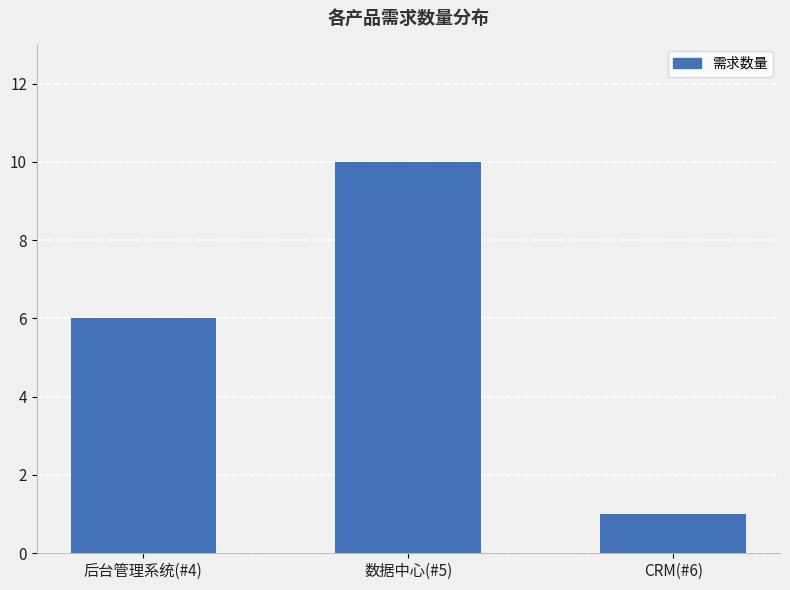

Count the number of data series in this chart.

1